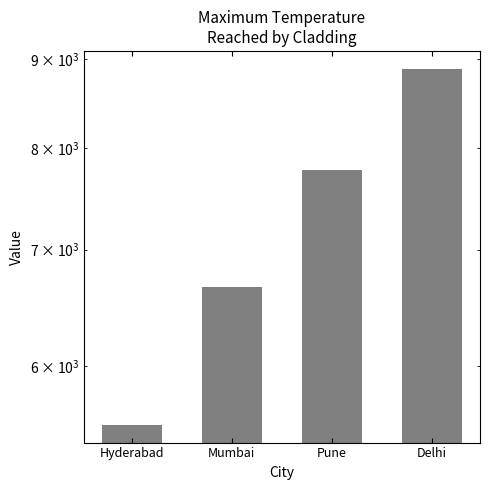

What is the ratio of the value at Mumbai to the value at Pune?

0.9